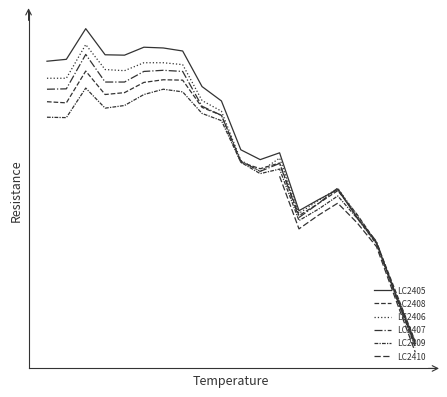

What is the highest value of the LC2407 series?

20.7